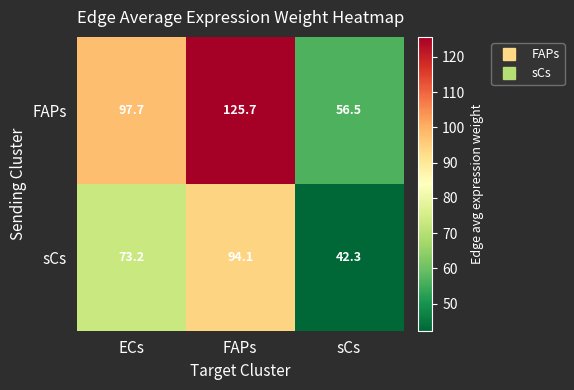

At which label is FAPs closest to 91?

ECs